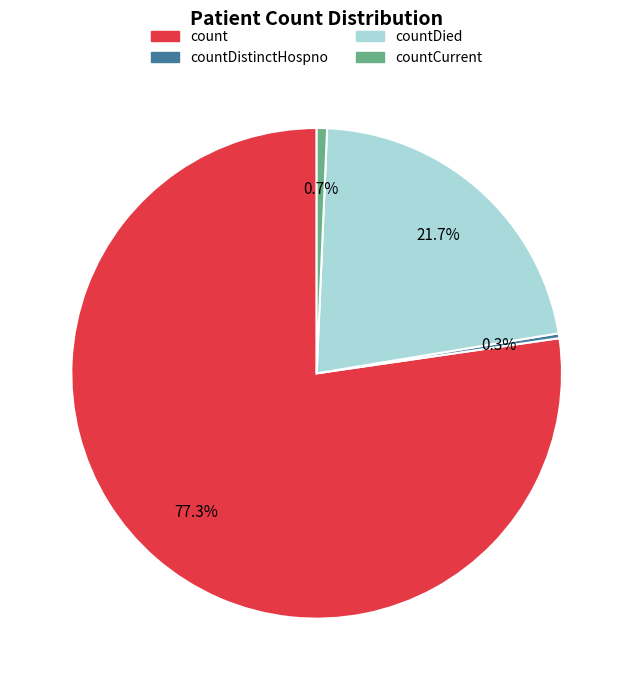

Is it true that countCurrent is 1% of the pie?

True